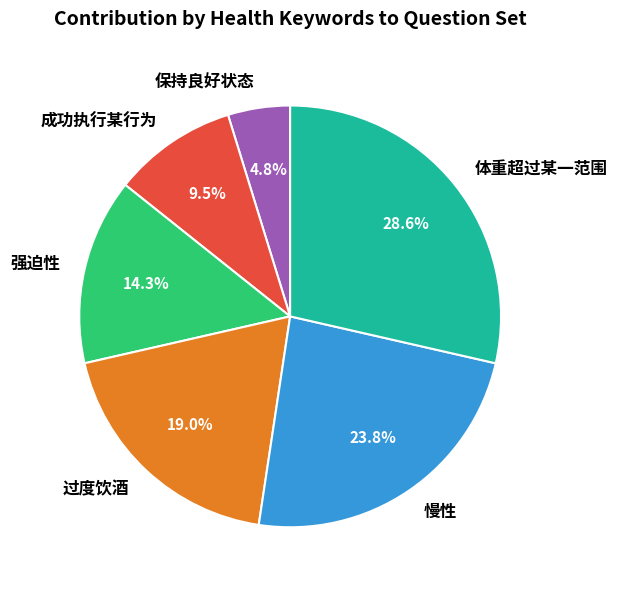

What is the ratio of the value at 慢性 to the value at 成功执行某行为?

2.5